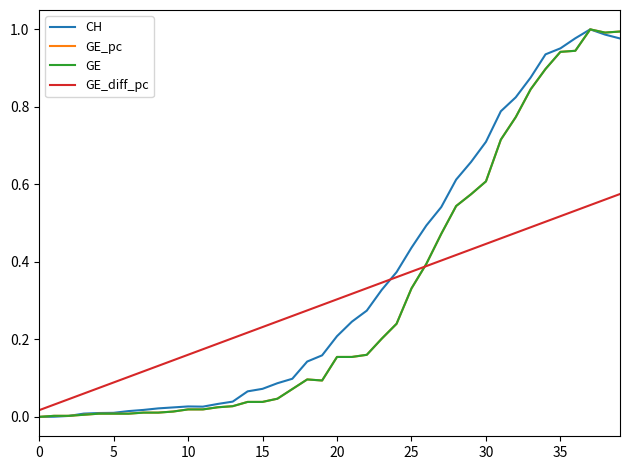

What is the greatest value displayed?

1.0